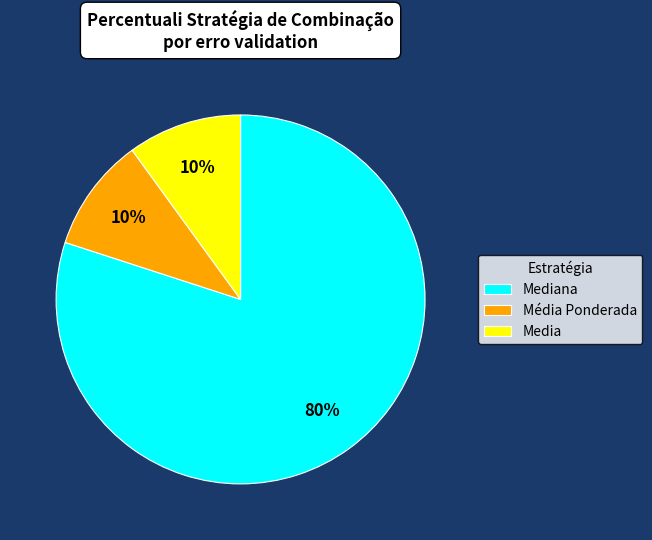

True or false: Mediana accounts for 24% of the total.

False